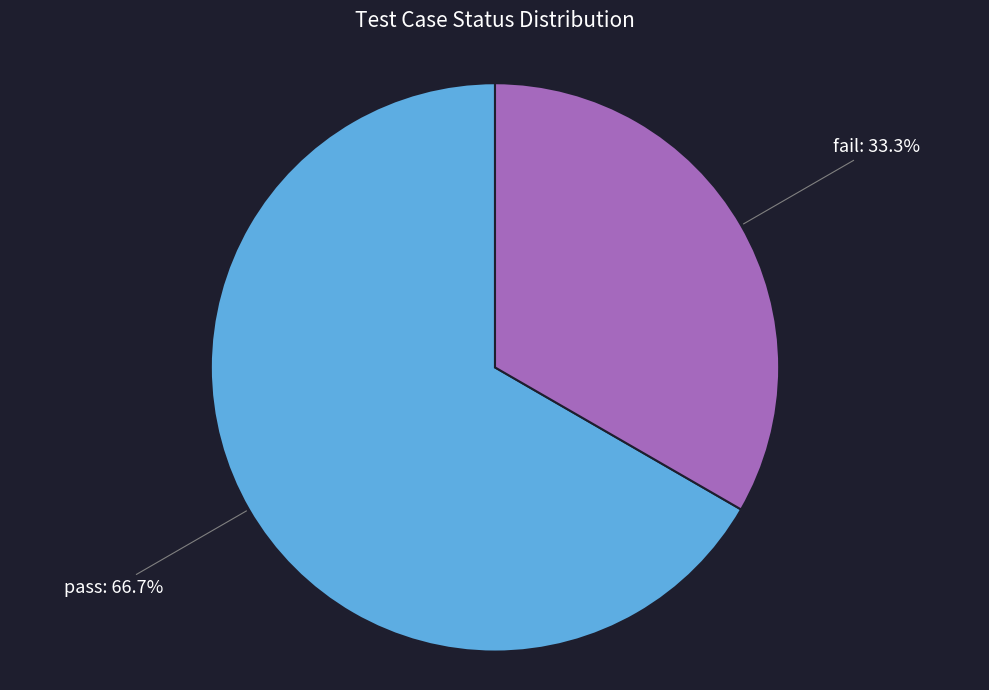

To the nearest percent, what portion does fail represent?

33%